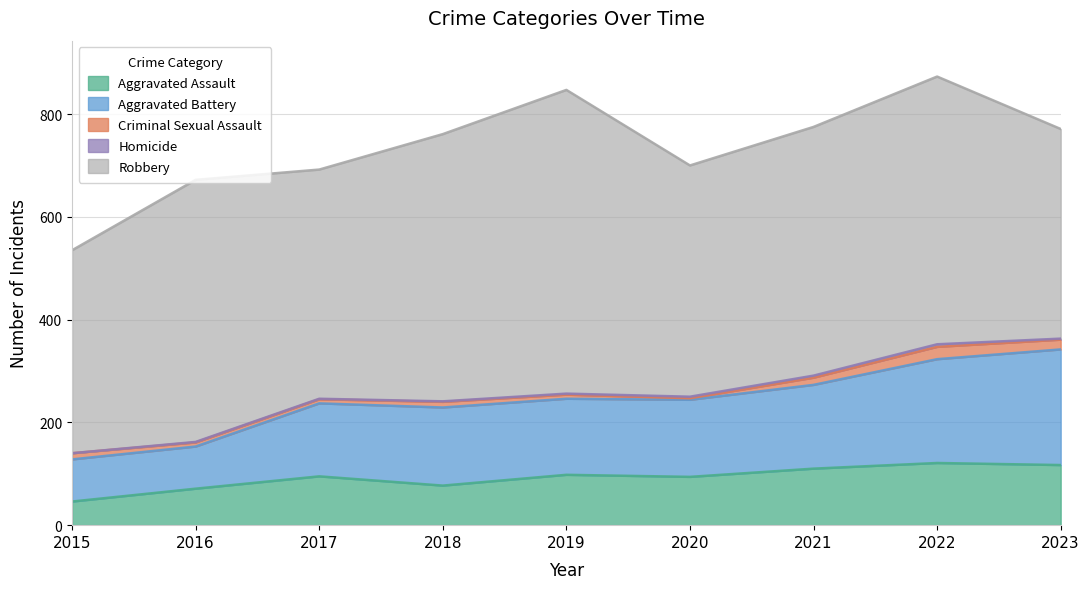

At which category does Aggravated Assault reach its first local valley?

2018